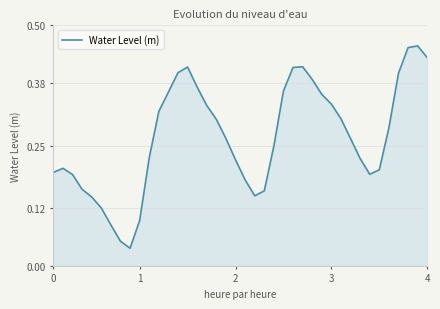

How many lines are shown in the chart?

1